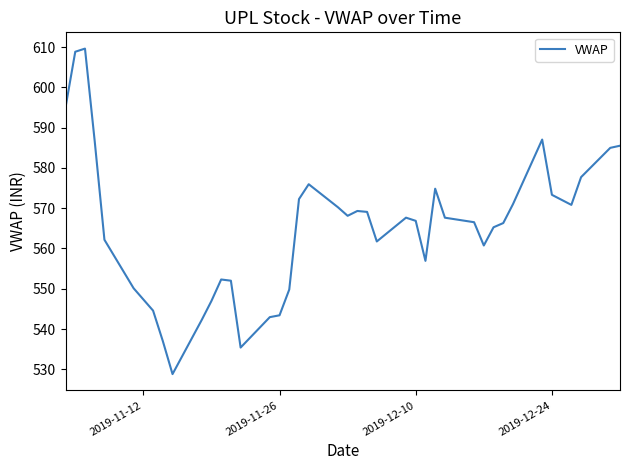

What is the sum of all values?

22617.7